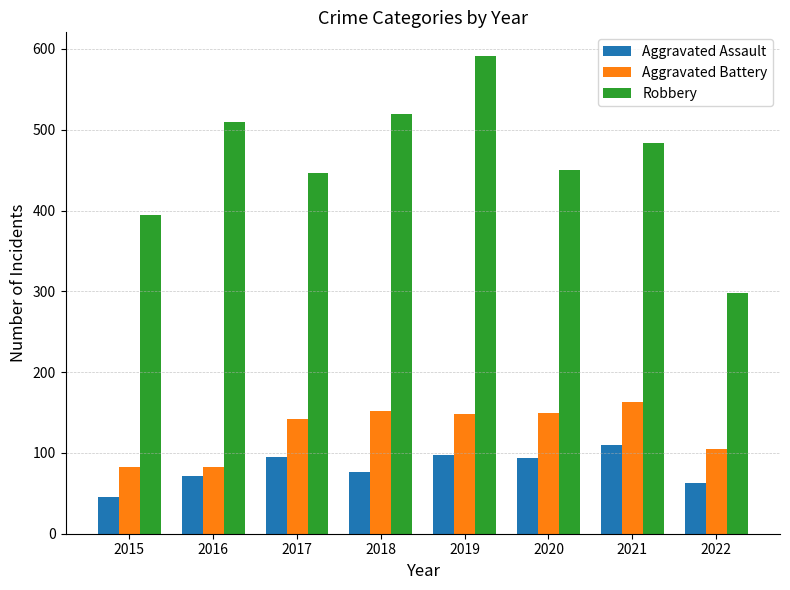

The value of Robbery at 2015 is 395. True or false?

True